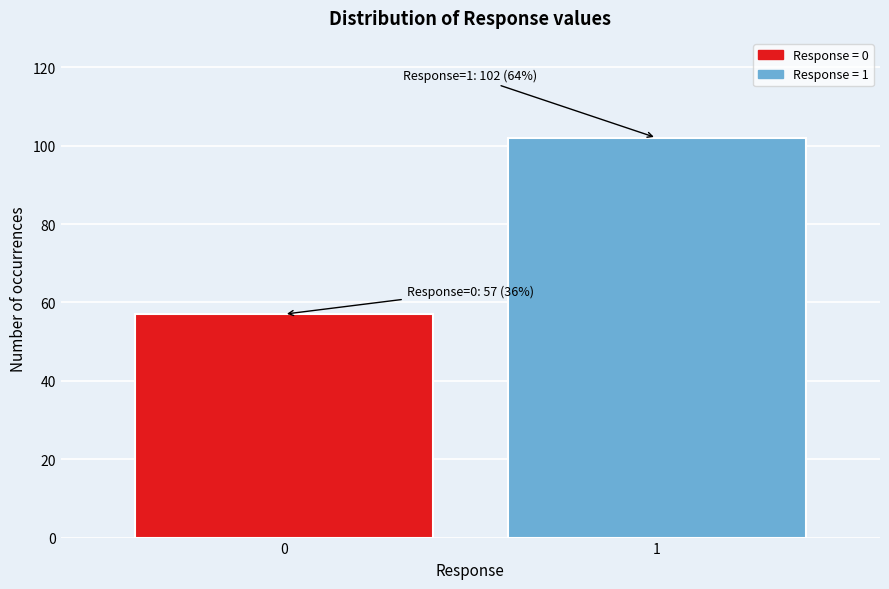

Reading left to right, list all the values displayed in this chart.

57	102